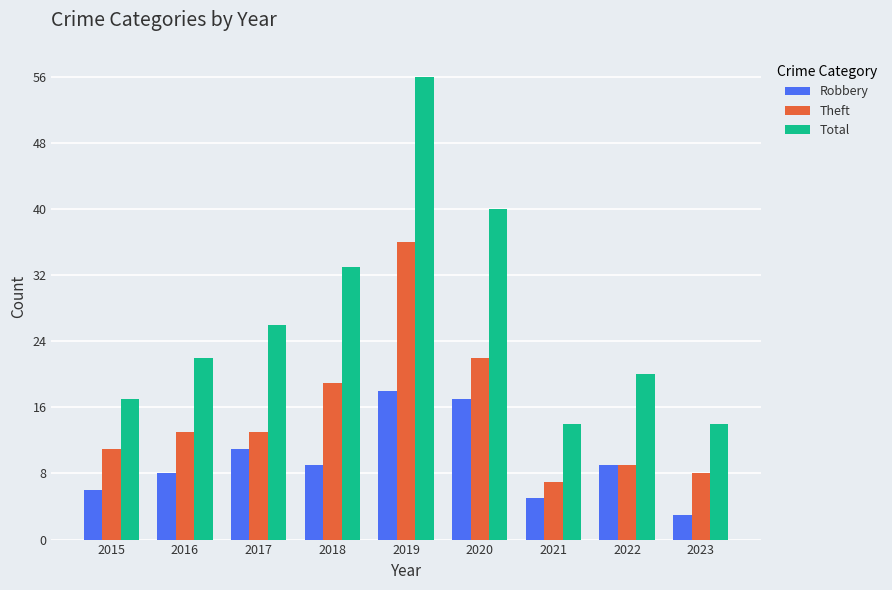

True or false: Total has a value of 22 at 2016.

True